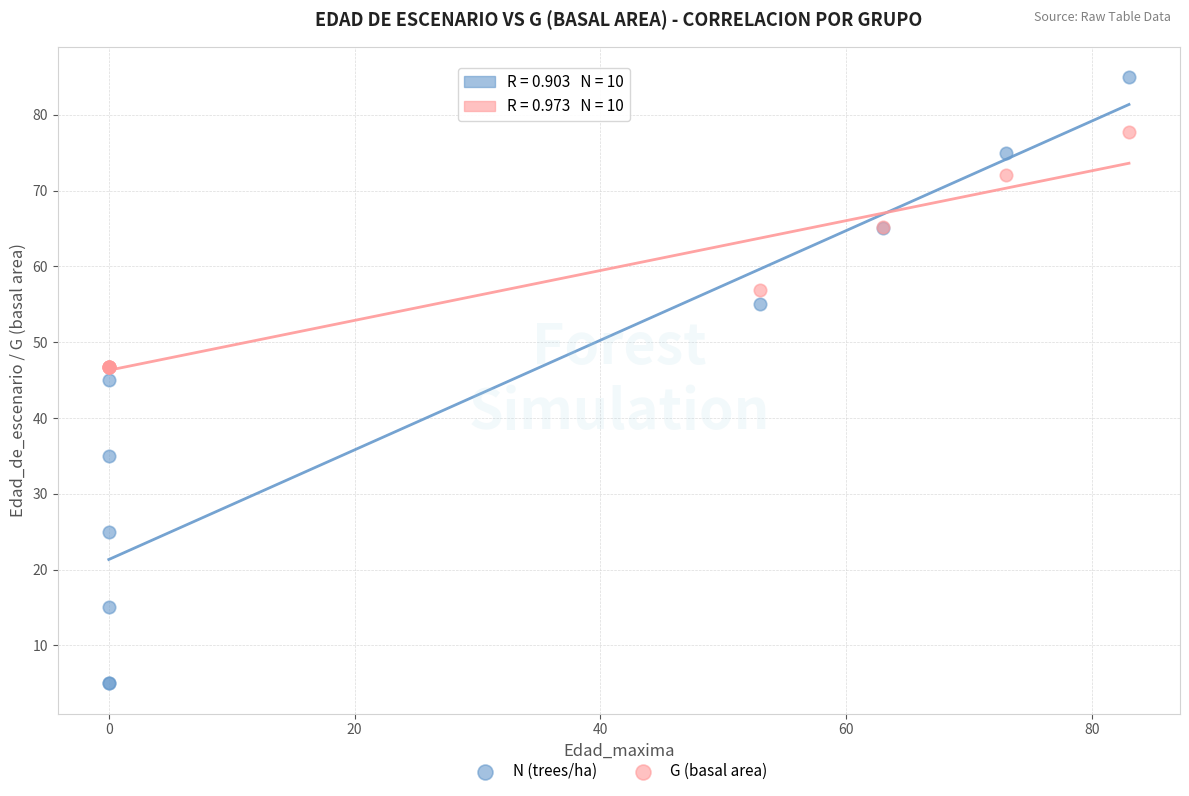

Which series has the widest spread of Y values?

N (trees/ha)